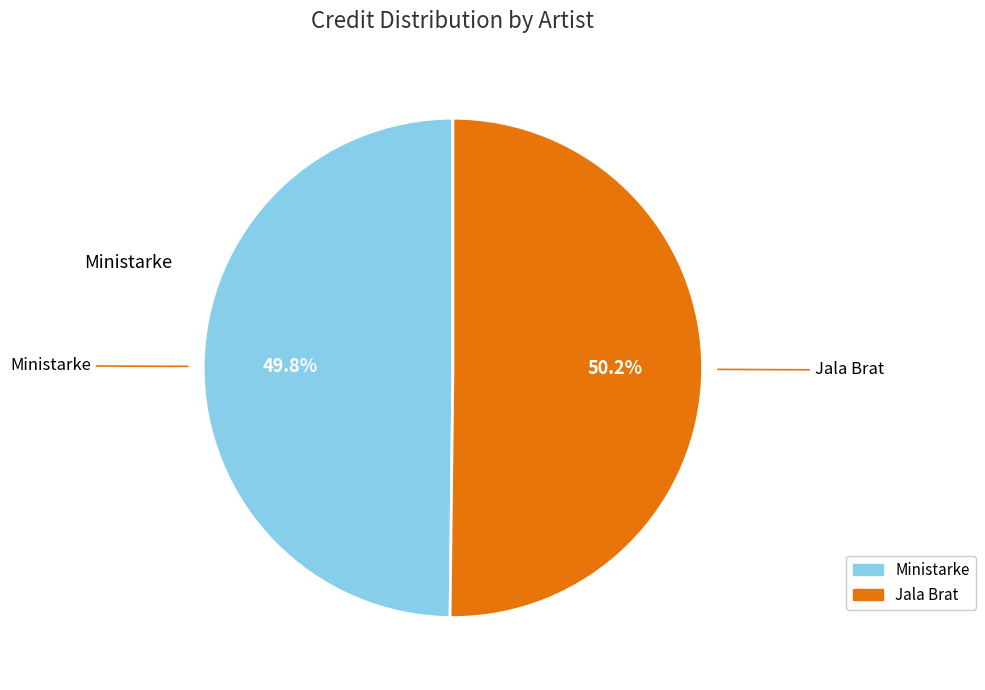

Does any single category account for the majority?

Yes